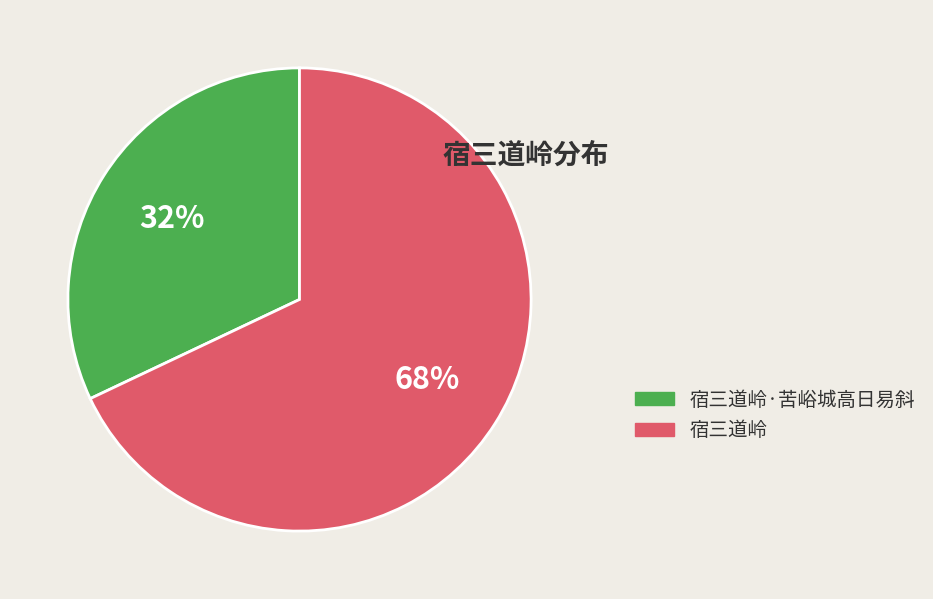

Does any single category account for the majority?

Yes